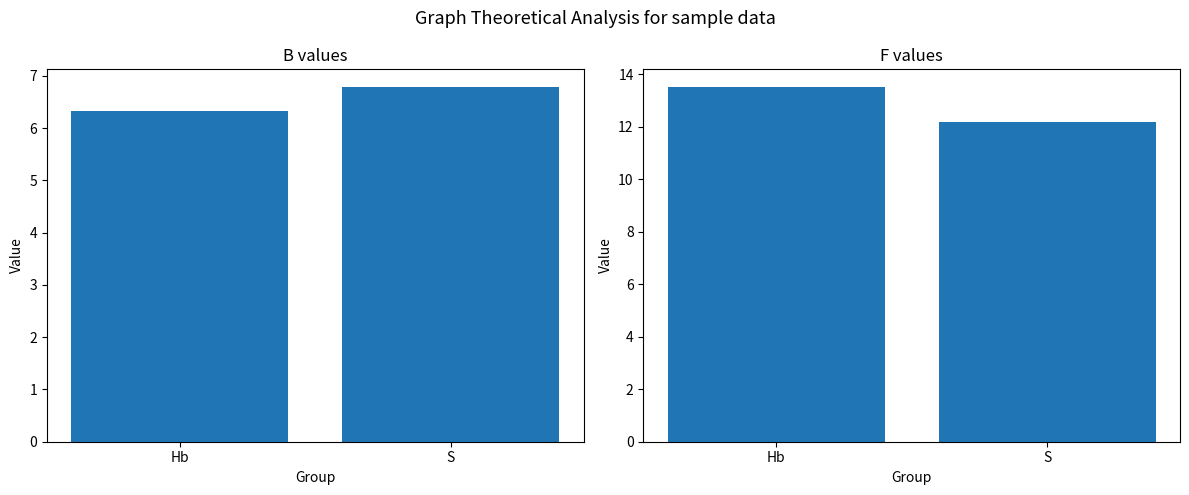

At how many categories does at least one series exceed 9?

2